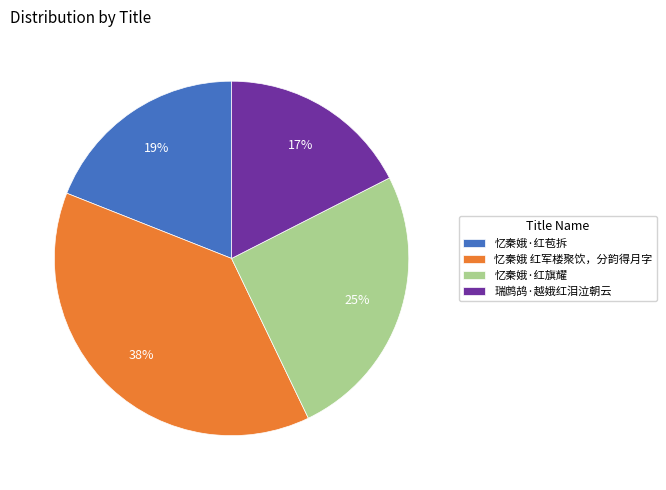

To the nearest percent, what is the difference between the largest and smallest slice percentages?

21%